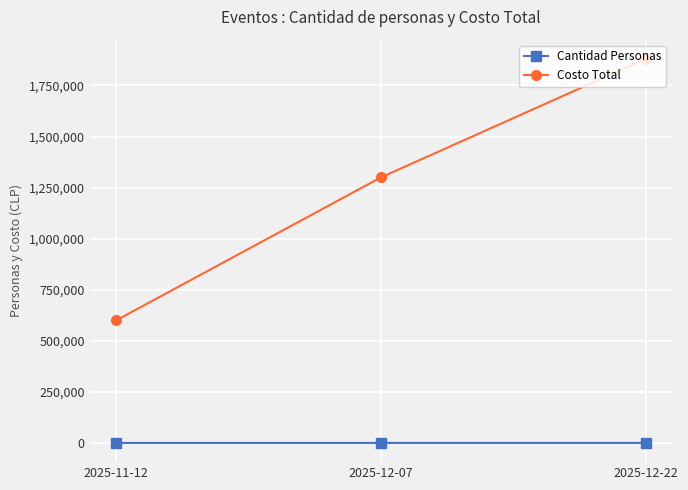

What is the total value across all series at 2025-12-07?

1300150